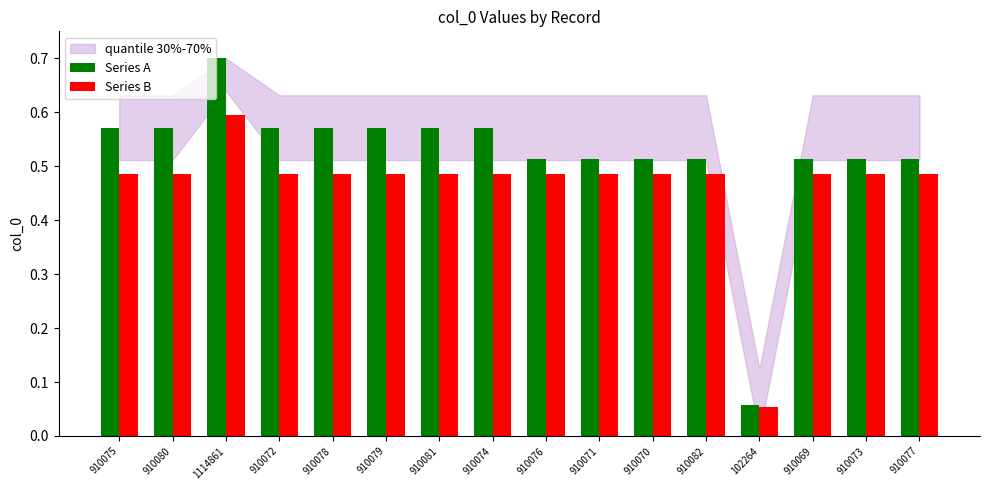

True or false: Series B has a value of 0.2 at 910069.

False